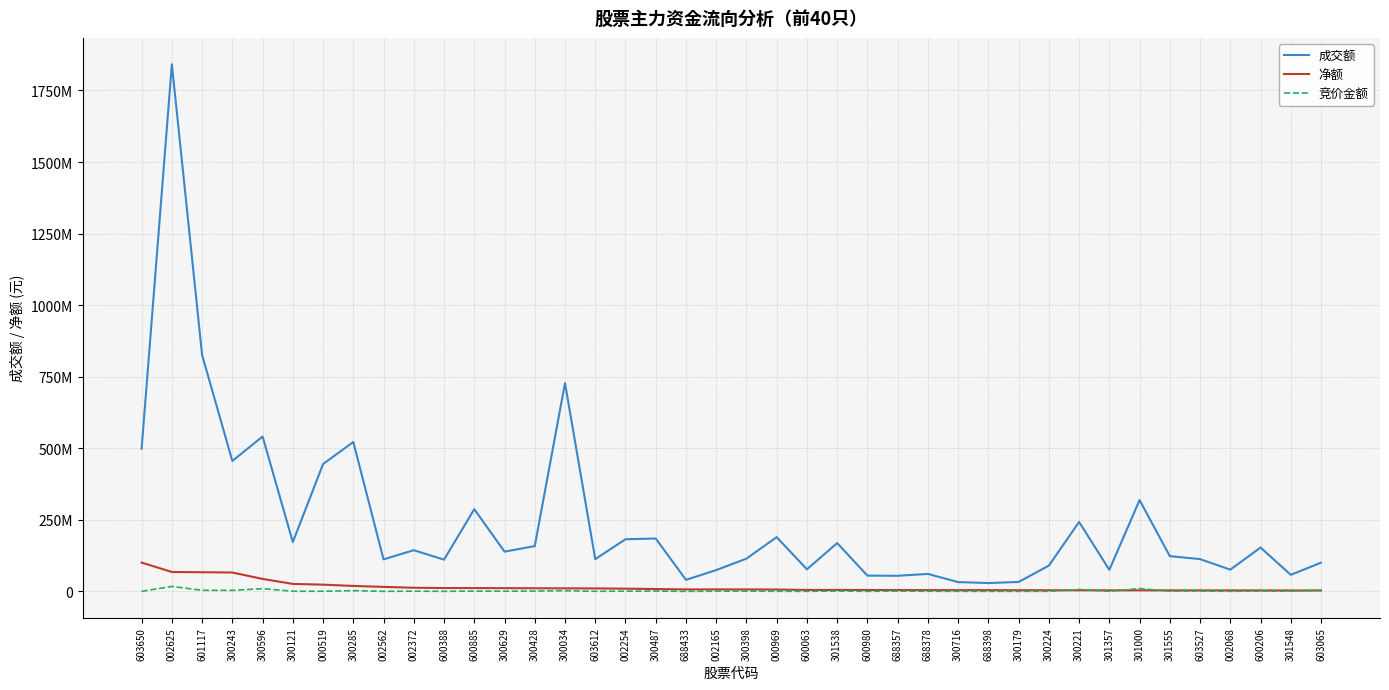

Which series changed the most between 300596 and 301555?

成交额